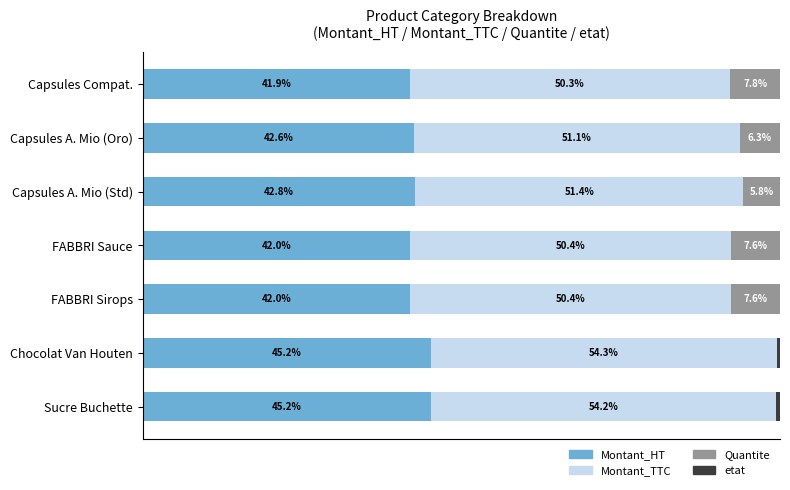

Reading right to left, transcribe all the data shown in this chart.

Montant_HT: 45.2	45.2	42.0	42.0	42.8	42.6	41.9
Montant_TTC: 54.2	54.3	50.4	50.4	51.4	51.1	50.3
Quantite: 0.0	0.0	7.6	7.6	5.8	6.3	7.8
etat: 0.6	0.5	0.0	0.0	0.0	0.0	0.0